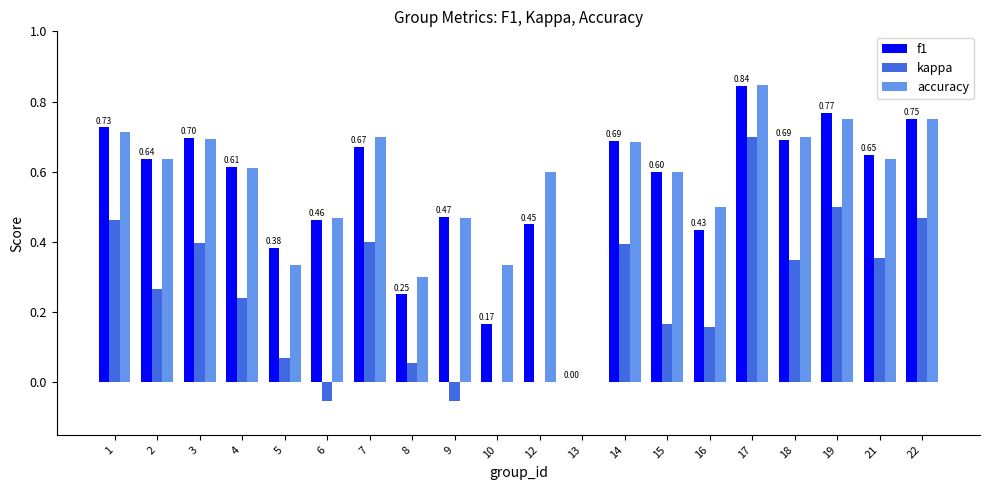

What is the sum of all f1 values?

10.9